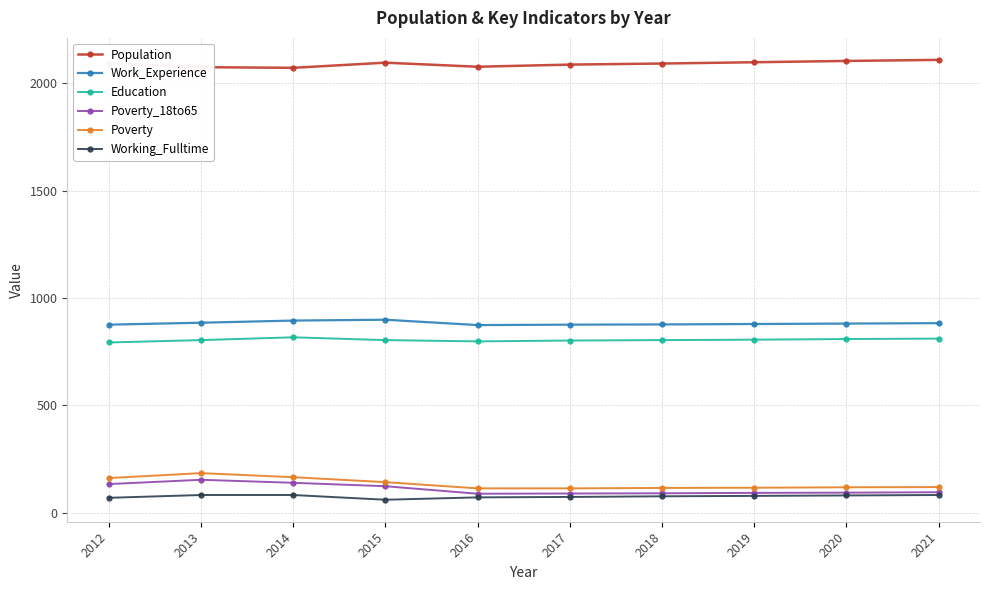

True or false: Work_Experience and Poverty_18to65 intersect in this chart.

False